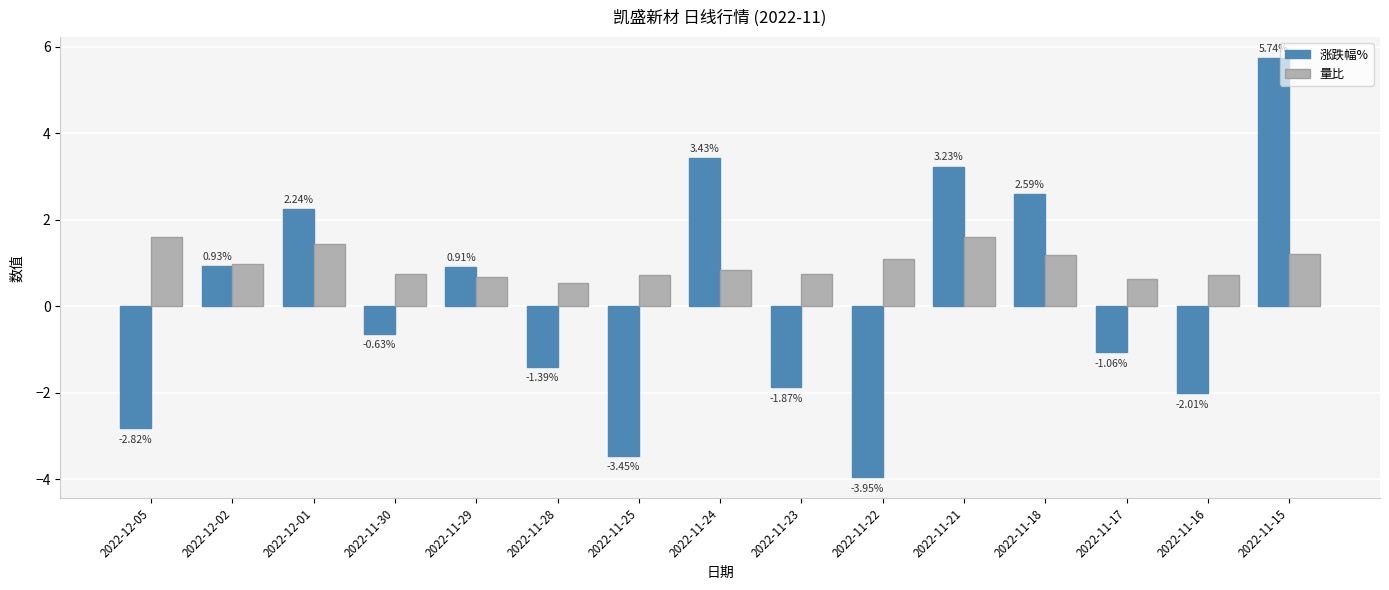

How many series are shown in this chart?

2